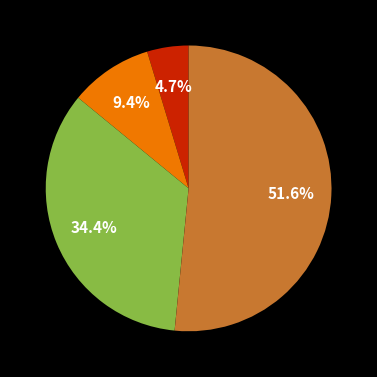

Is there a majority slice in this chart?

Yes